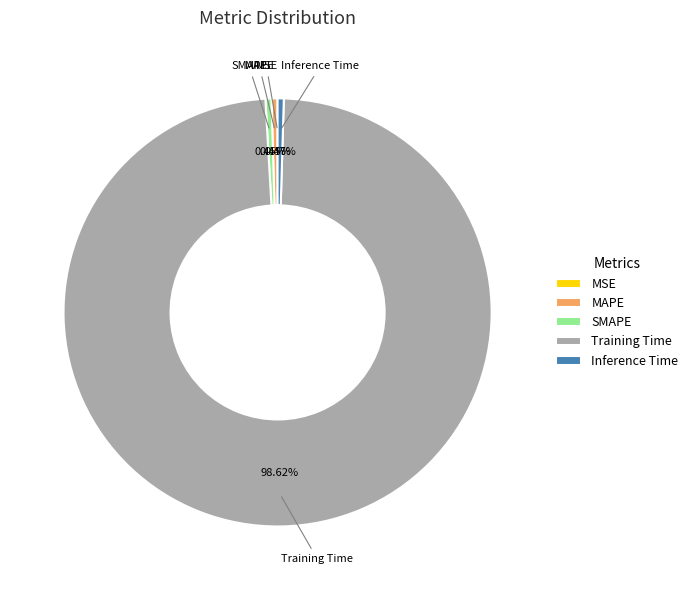

Which slice represents more than half of the pie?

Training Time